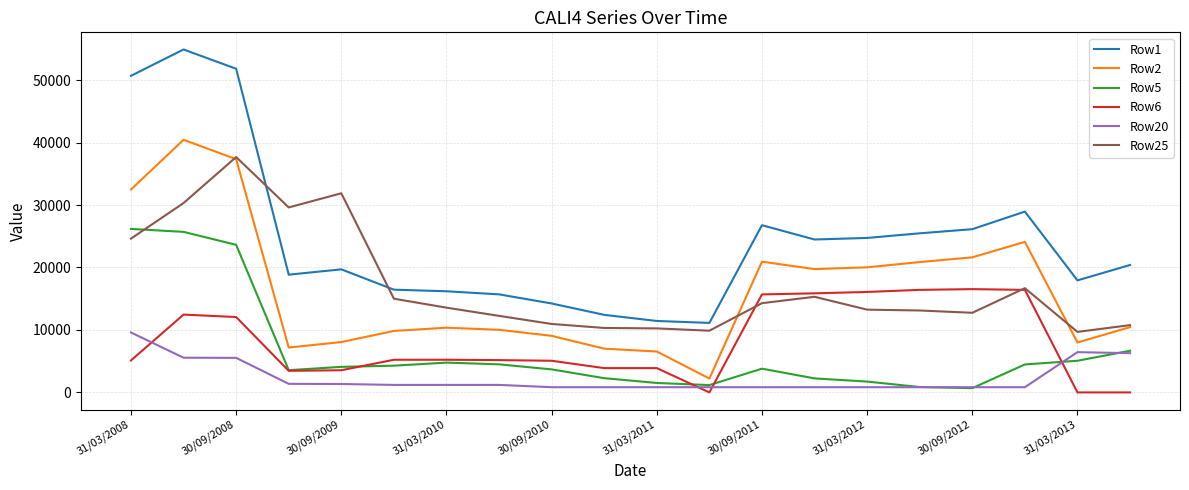

Which series has the largest range (max minus min)?

Row1